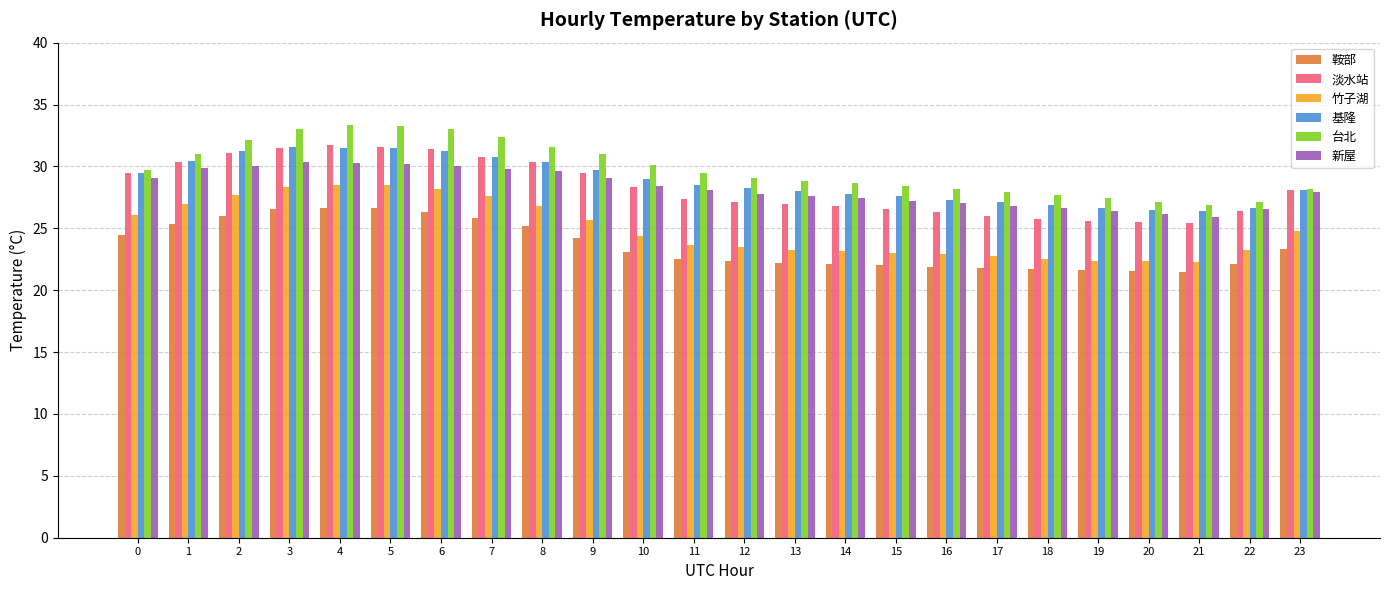

Does the chart contain any negative values?

No